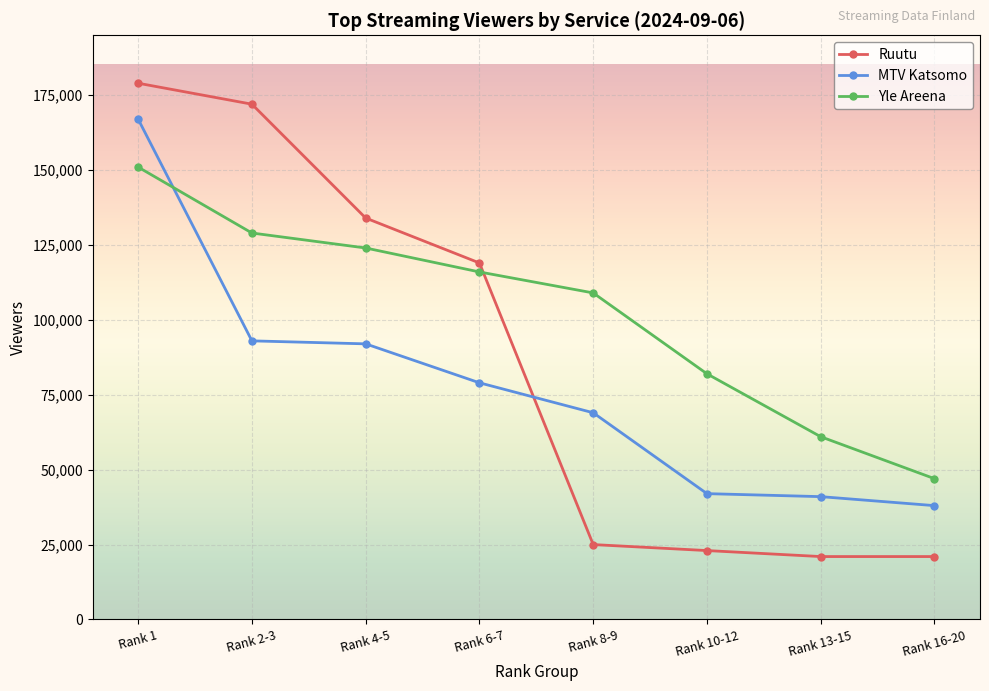

Is this an area chart (filled region under the line)?

No